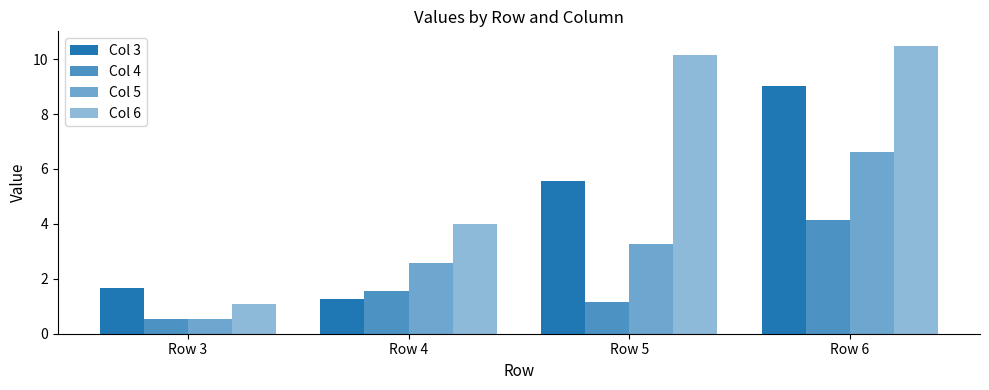

At which category does the chart reach its minimum across all series?

Row 3